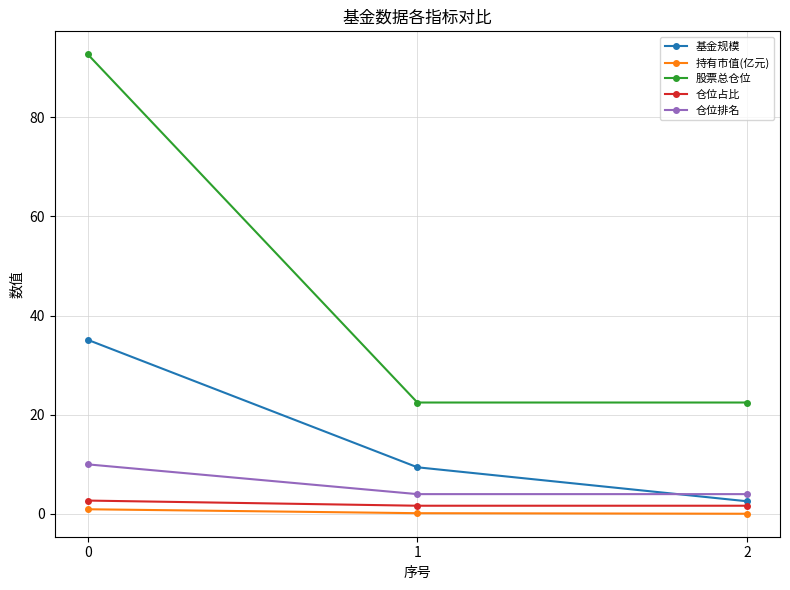

Is the value of 持有市值(亿元) at 1 greater than the value of 基金规模 at 1?

No